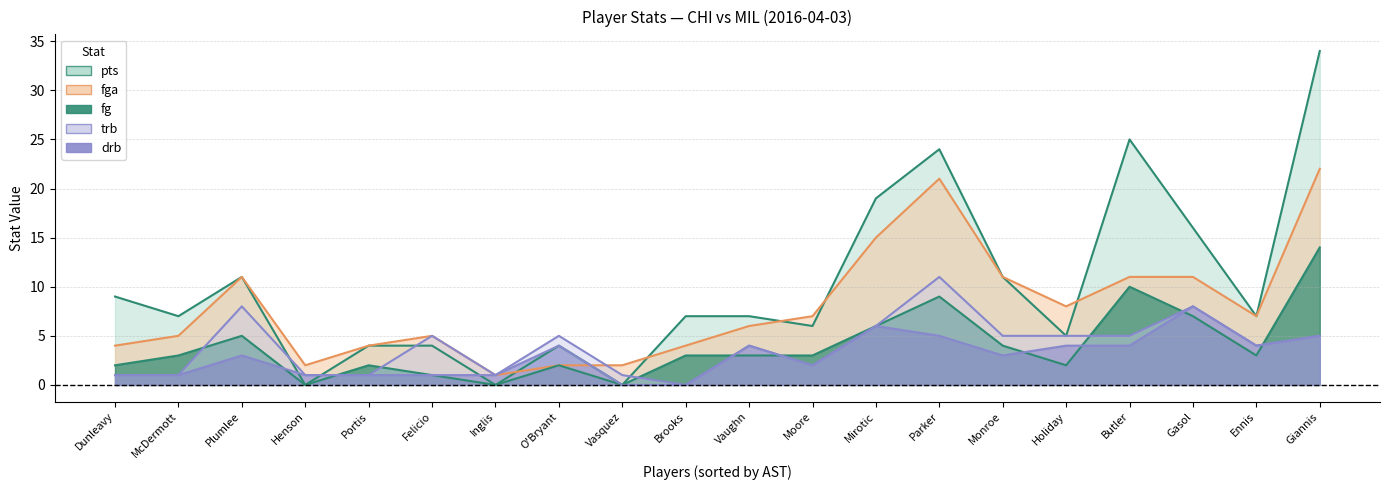

True or false: drb and pts intersect in this chart.

True